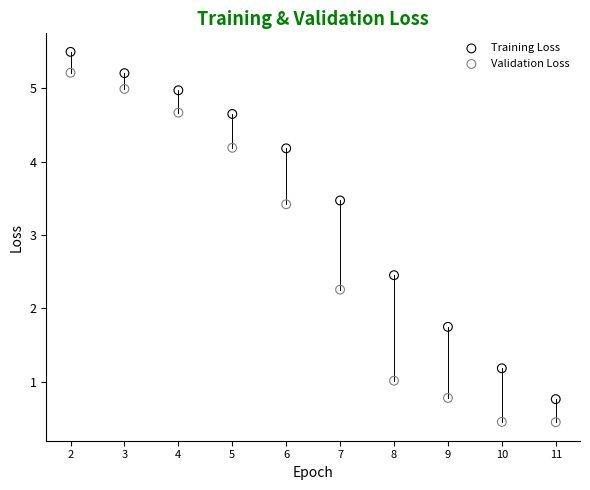

Which series reaches the maximum Y coordinate?

Training Loss